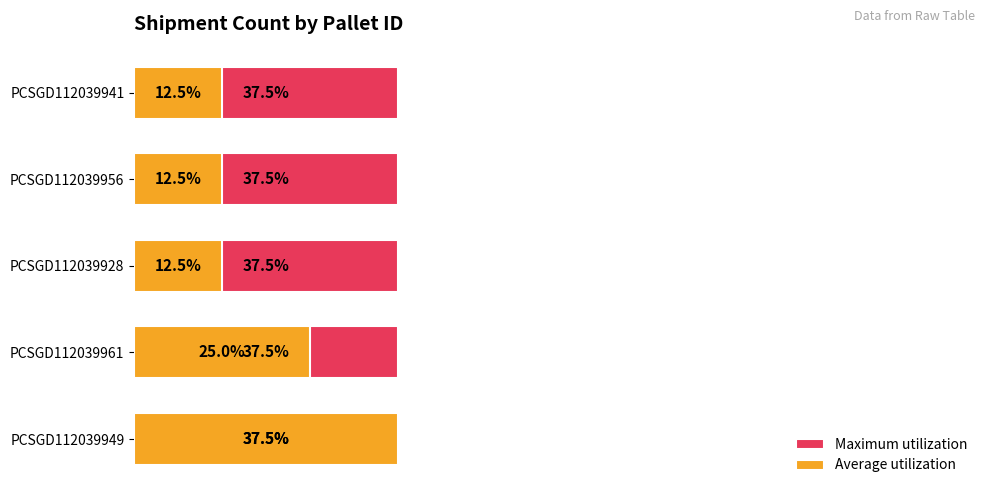

What is the minimum value for Average utilization?

12.5